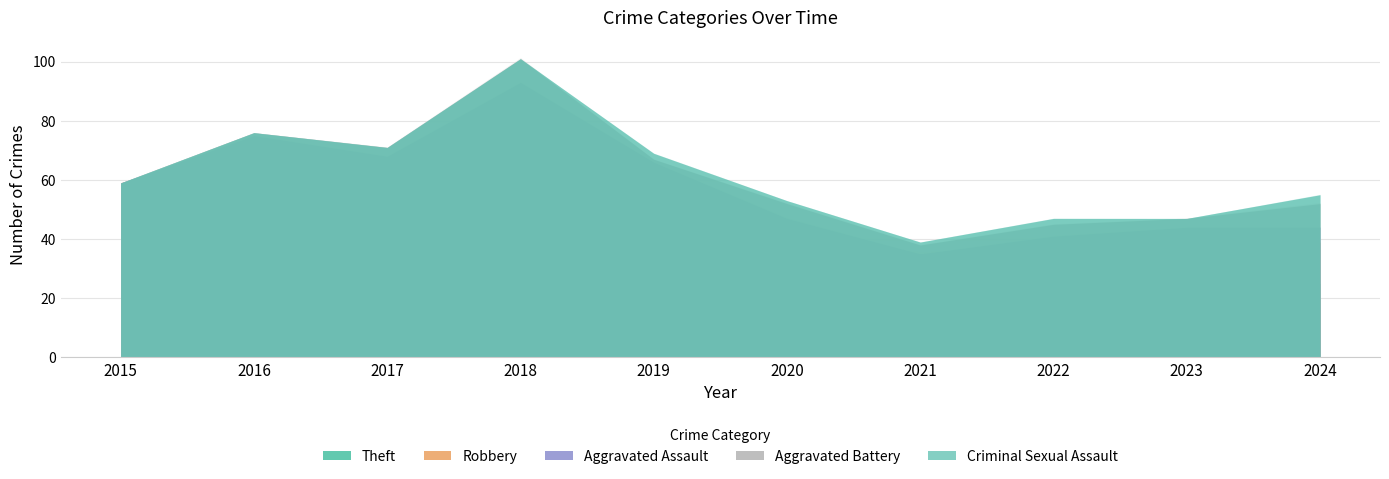

At which label is Aggravated Assault closest to 3?

2016